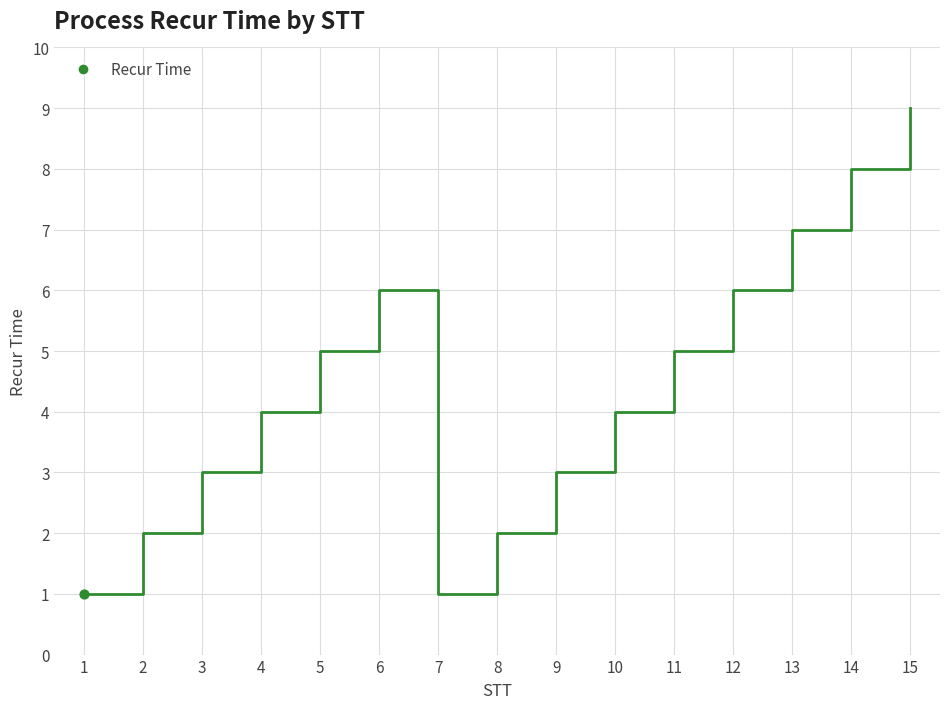

What is the change in value from 1 to 2?

+1